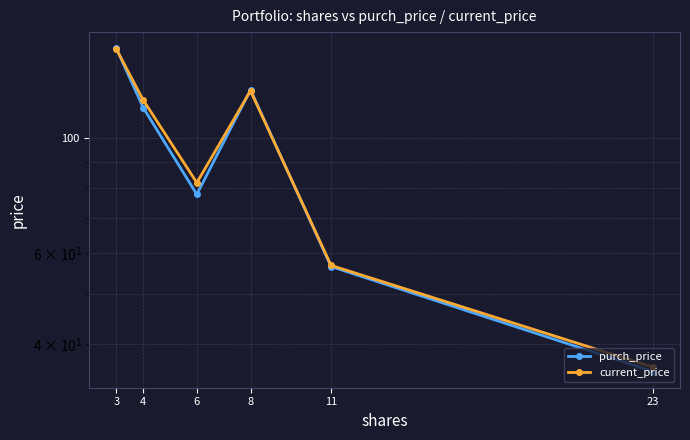

True or false: purch_price has more than 1 points higher than both neighbors.

False